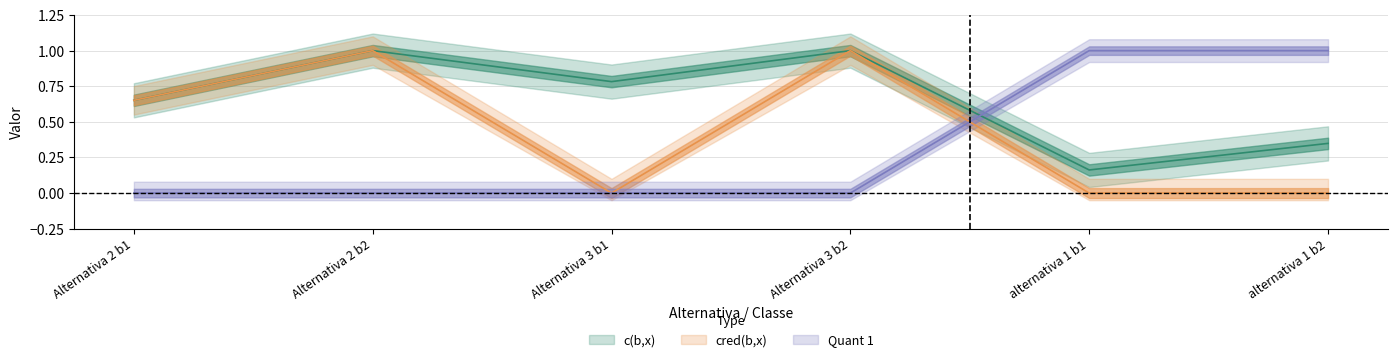

At how many categories does at least one series exceed 0?

6